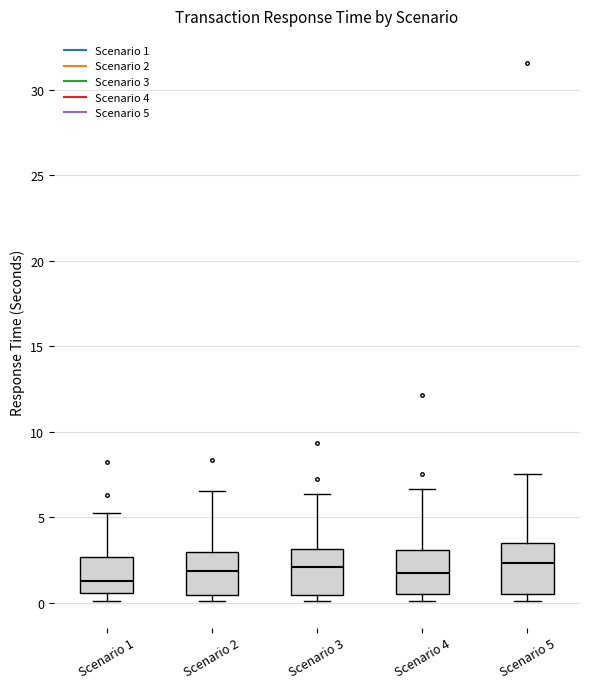

Reading left to right, read every box against the y-axis: the position of its median line, the range the box covers, and the ends of its whiskers. The values are not printed on the chart, so give them approximately, as read against the axis.

Scenario 1: median 1.0, box 0.5 to 2.5, whiskers 0.0 to 5.5
Scenario 2: median 2.0, box 0.5 to 3.0, whiskers 0.0 to 6.5
Scenario 3: median 2.0, box 0.5 to 3.0, whiskers 0.0 to 6.5
Scenario 4: median 1.5, box 0.5 to 3.0, whiskers 0.0 to 6.5
Scenario 5: median 2.5, box 0.5 to 3.5, whiskers 0.0 to 7.5